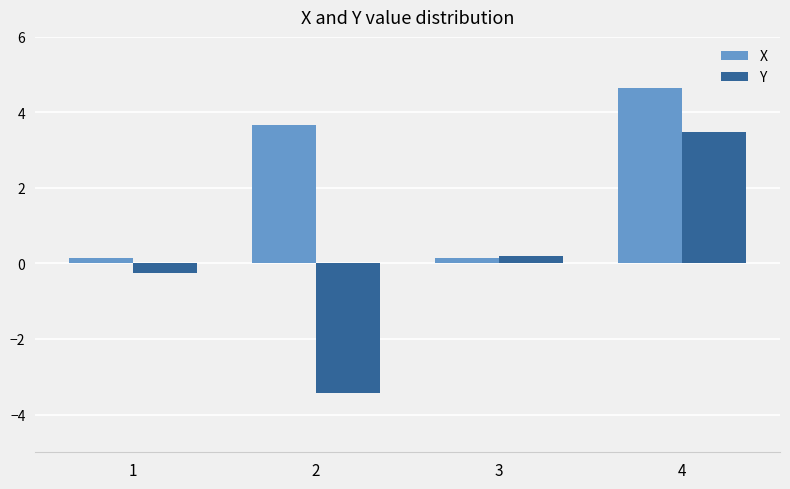

What is the sum of the X values at 3 and 2?

3.8